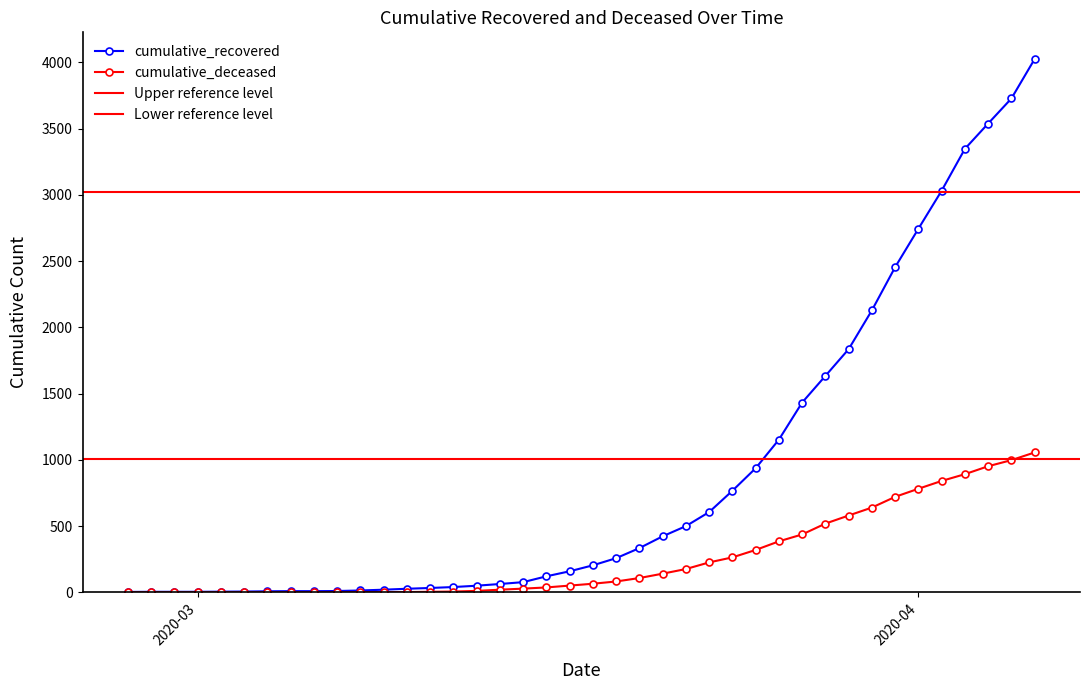

Reading right to left, what are all the values shown in this chart?

cumulative_recovered: 4026	3728	3539	3348	3032	2745	2455	2129	1836	1634	1433	1153	937	767	606	500	423	334	258	204	159	121	77	63	50	40	33	27	20	14	10	9	9	8	6	5	4	4	4	3
cumulative_deceased: 1056	998	952	892	841	782	721	640	580	519	437	385	320	264	226	176	141	108	82	65	51	37	28	20	11	6	4	2	2	2	1	0	0	0	0	0	0	0	0	0